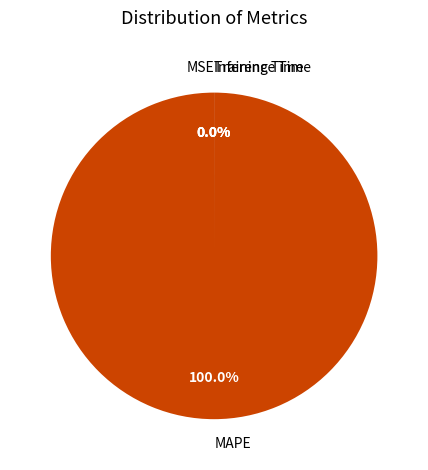

Rank the categories by value from highest to lowest.

MAPE, MSE, Training Time, Inference Time, SMAPE